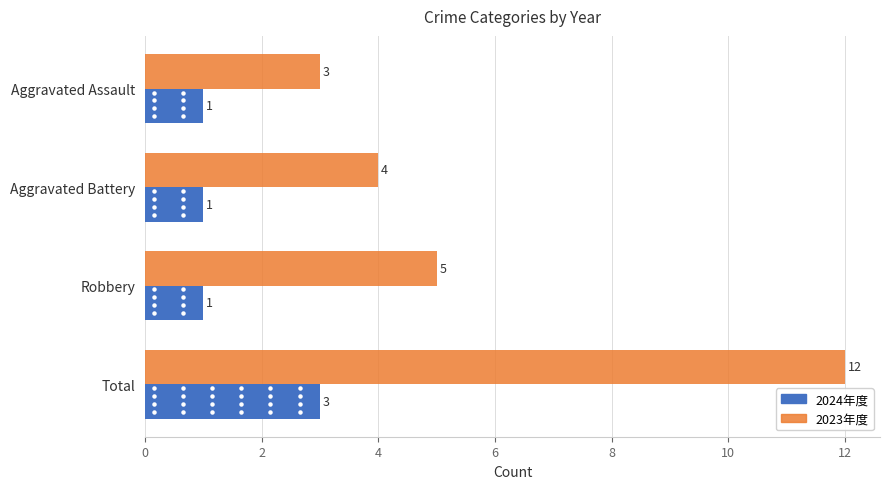

What is the difference between the highest and lowest values at Aggravated Battery?

3